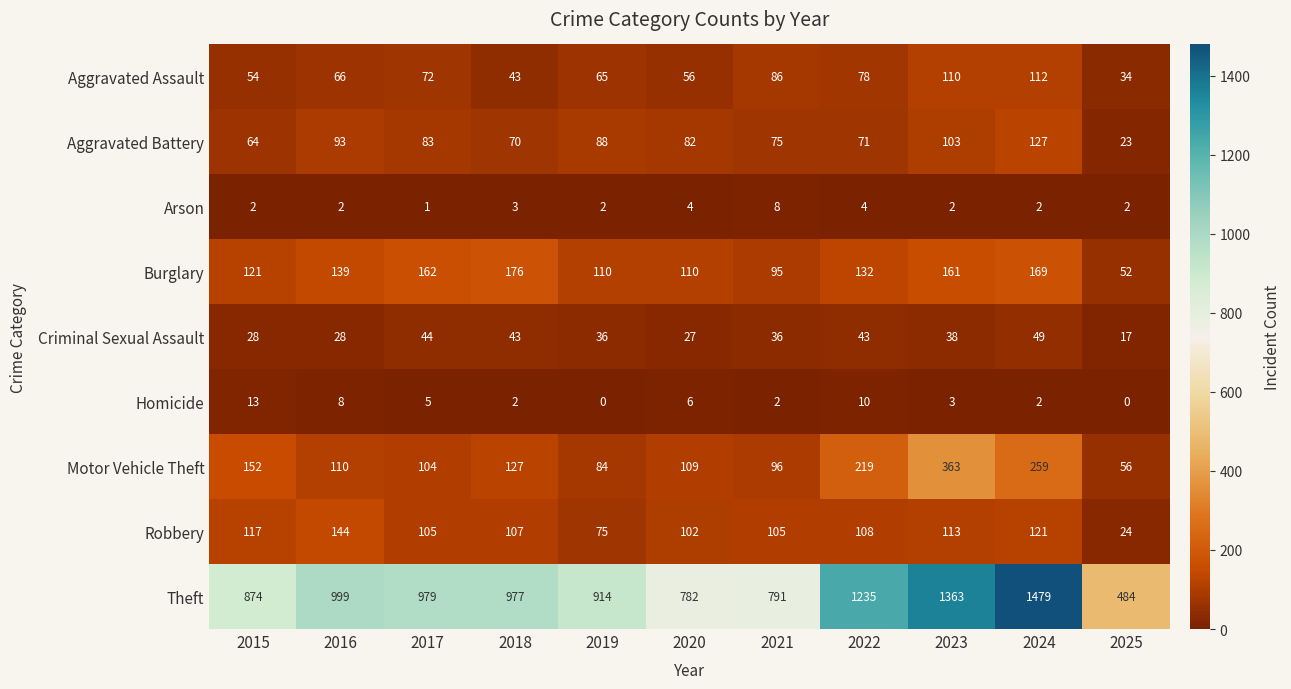

Which label corresponds to the largest value in the chart?

2024